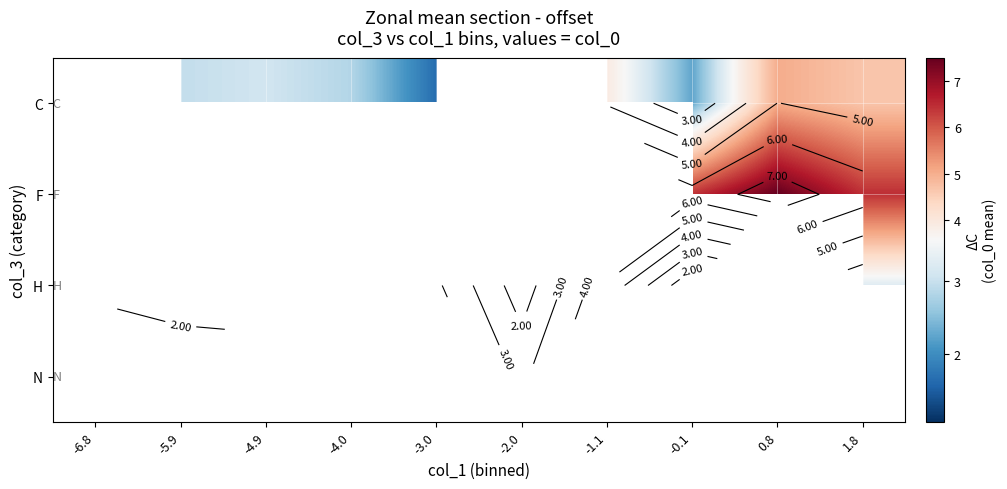

How many data points does each series have?

10